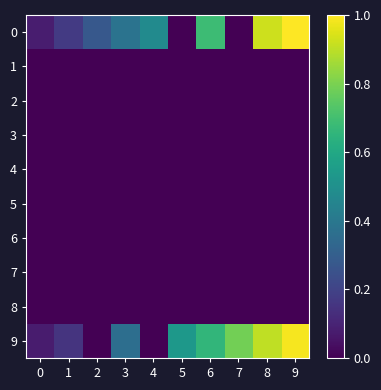

Which series changed the most between 0 and 7?

9